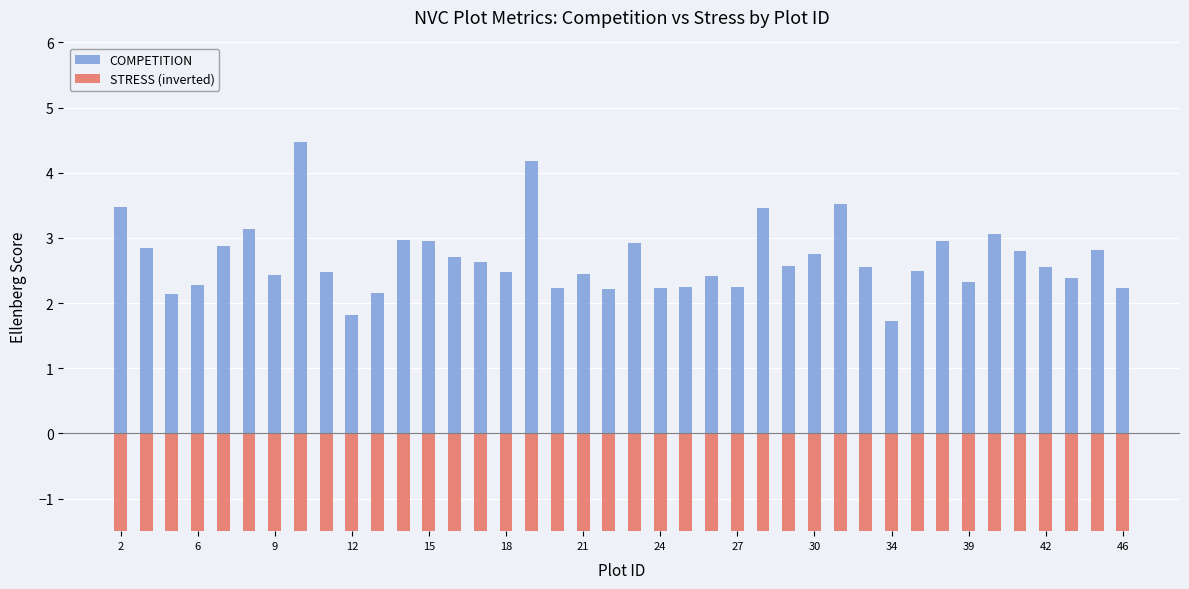

How many groups of bars are there?

40